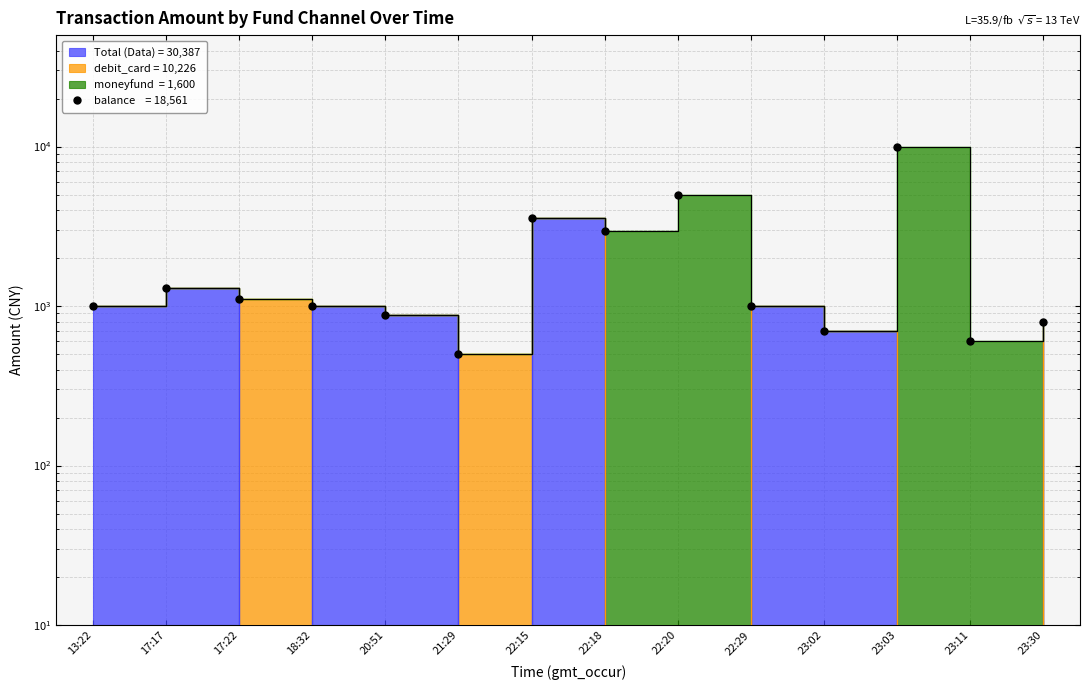

Is it true that the value at 17:17 is 1300?

True